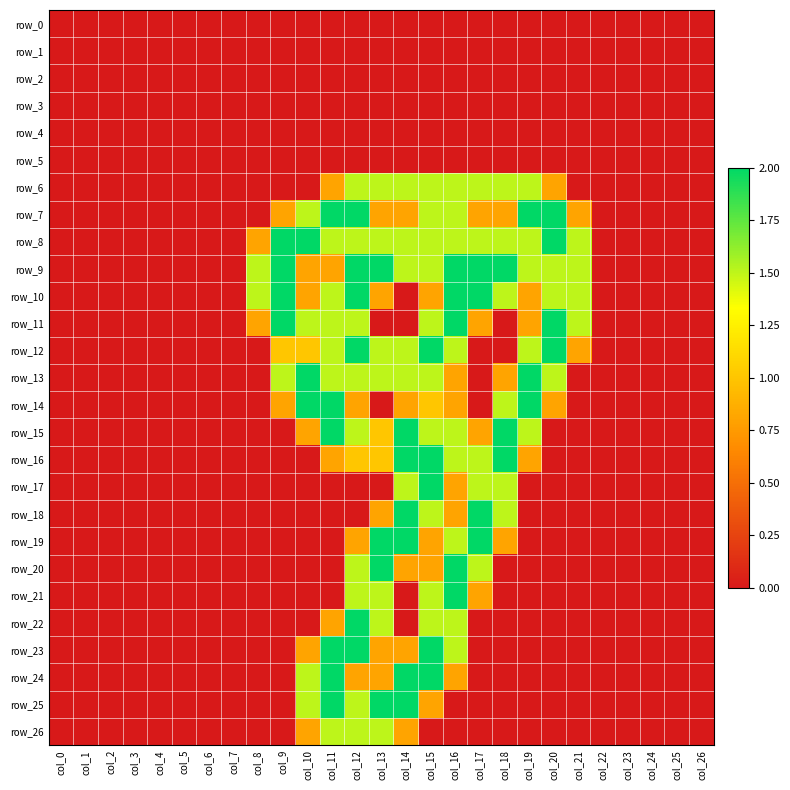

List the series in order of their peak value, lowest first.

row_0, row_1, row_2, row_3, row_4, row_5, row_6, row_26, row_7, row_8, row_9, row_10, row_11, row_12, row_13, row_14, row_15, row_16, row_17, row_18, row_19, row_20, row_21, row_22, row_23, row_24, row_25